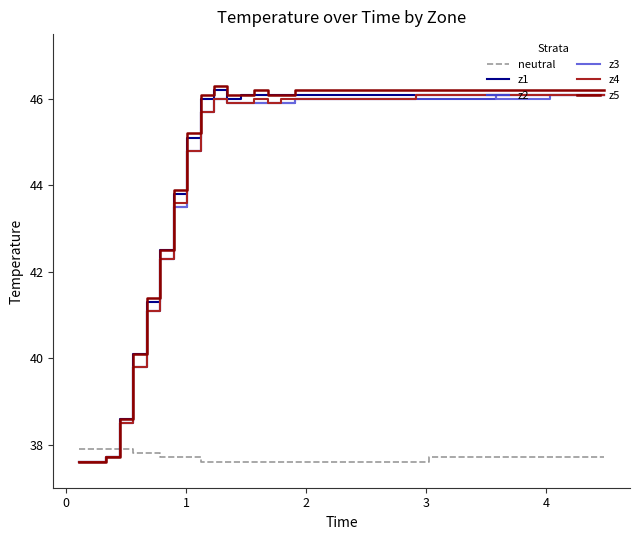

What is the highest value of the z1 series?

46.2